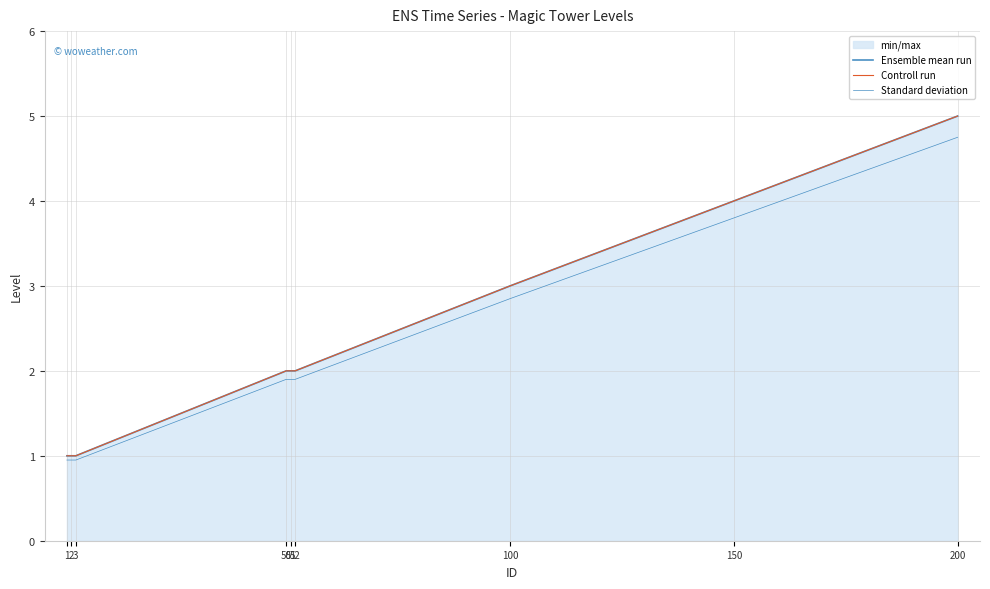

What is the difference between the highest and lowest values at 200?

0.2